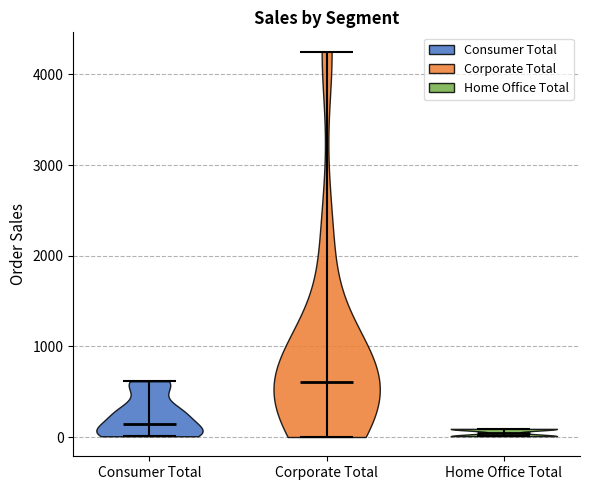

What is the lowest point the violin for Home Office Total reaches on the y-axis? The values are not printed on the chart, so give them approximately, as read against the axis.

0